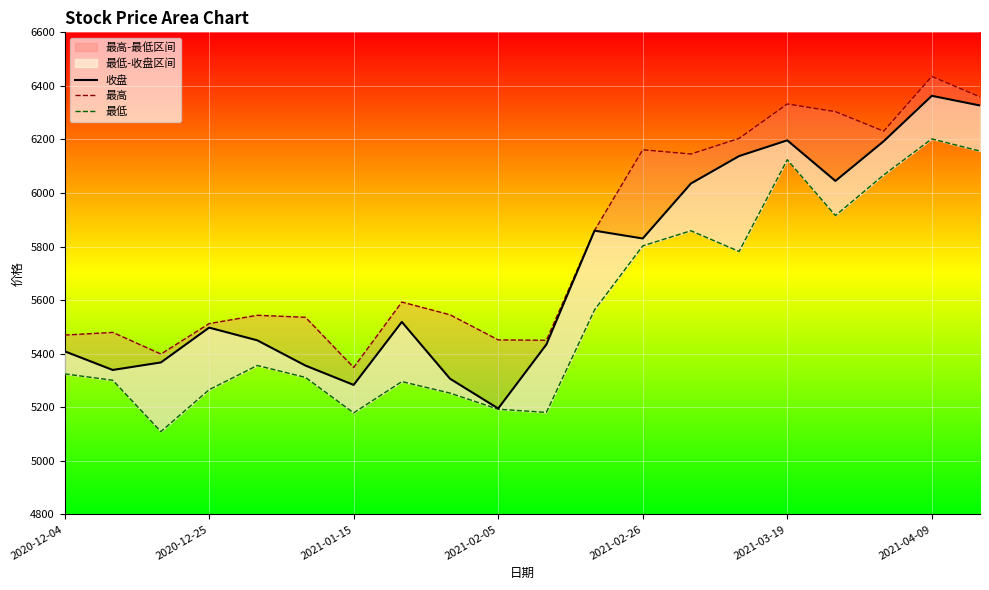

At 2021-03-19, list the series in order from smallest to largest.

最低, 收盘, 最高